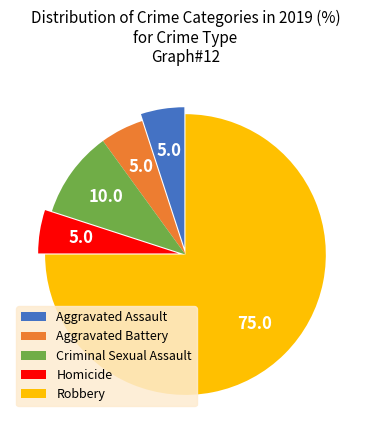

How many slices are in this pie chart?

5